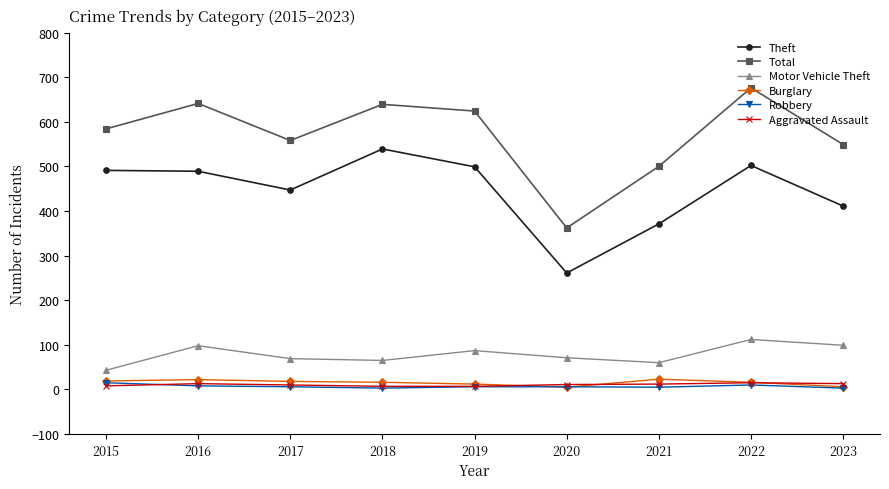

What is the difference between the Motor Vehicle Theft values at 2021 and 2020?

11